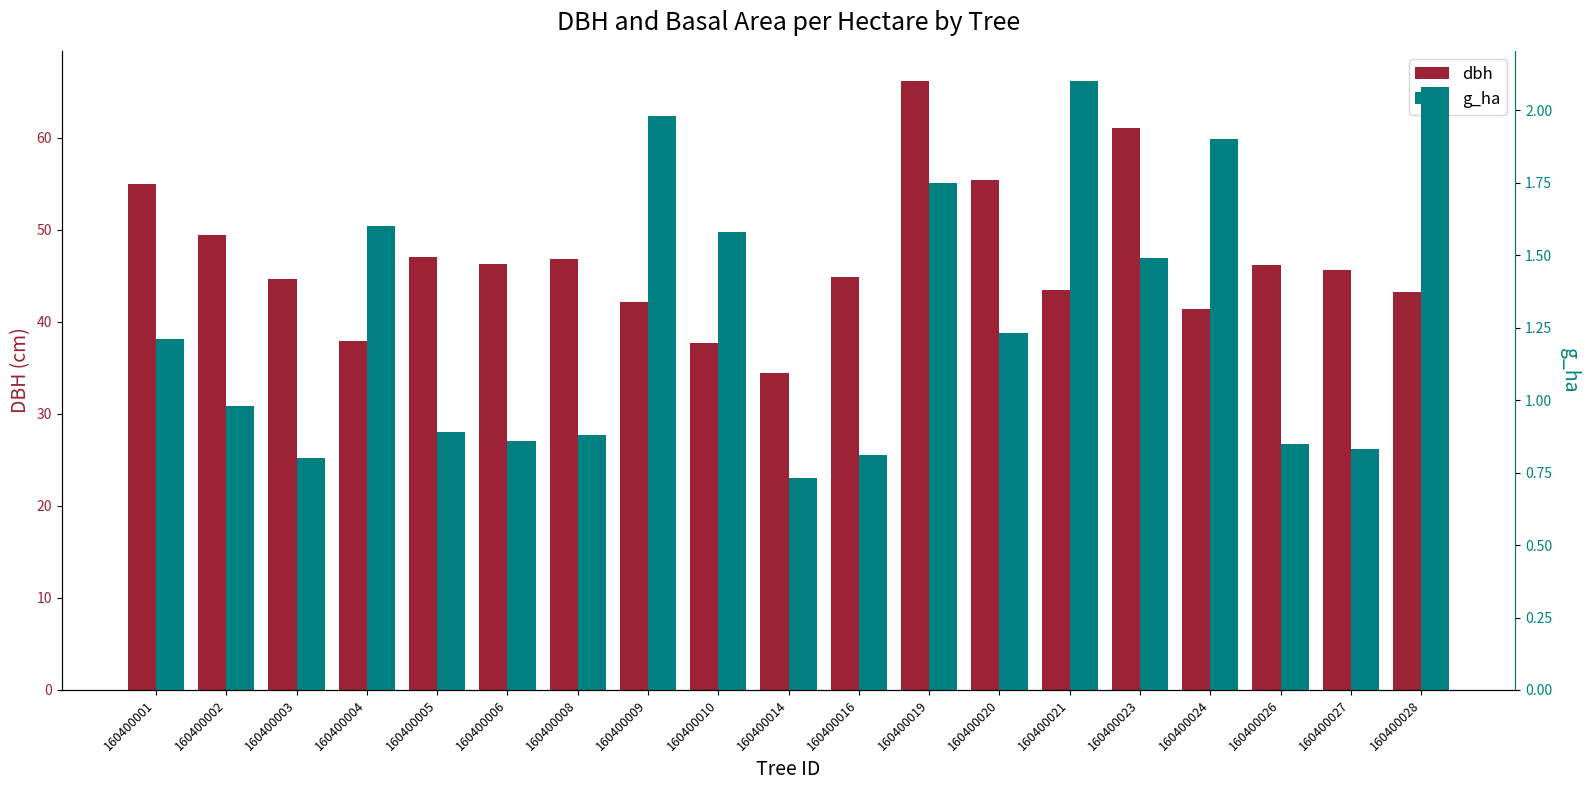

What is the value of the dbh bar at the 12th from the left?

66.1